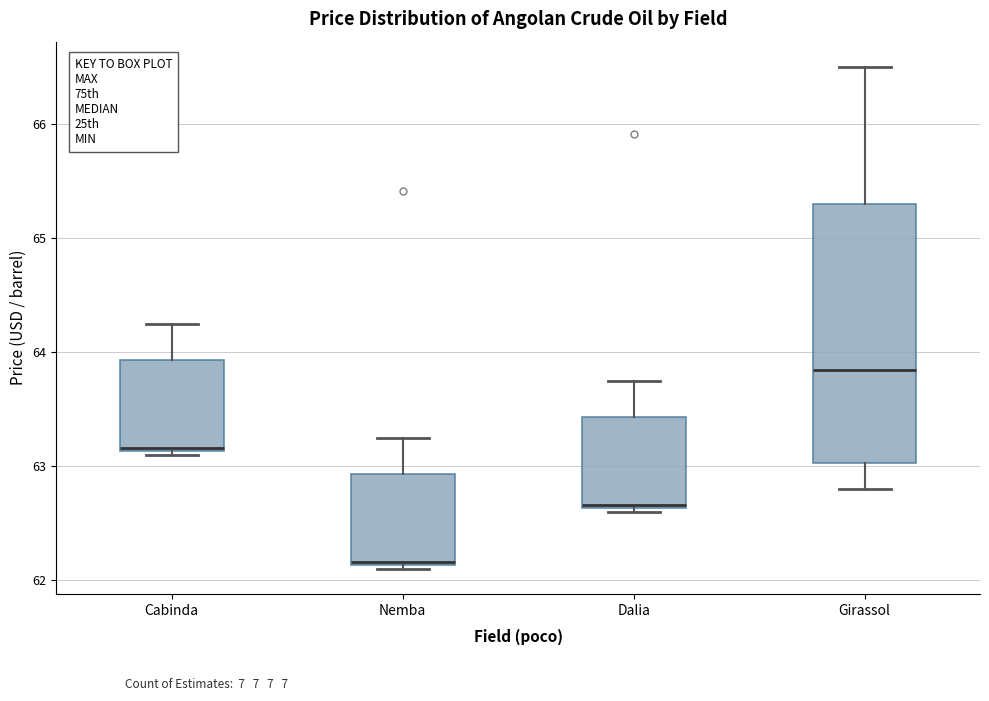

Reading left to right, read every box against the y-axis: the position of its median line, the range the box covers, and the ends of its whiskers. The values are not printed on the chart, so give them approximately, as read against the axis.

Cabinda: median 63.2, box 63.1 to 63.9, whiskers 63.1 to 64.3
Nemba: median 62.2, box 62.1 to 62.9, whiskers 62.1 to 63.3
Dalia: median 62.7, box 62.6 to 63.4, whiskers 62.6 to 63.8
Girassol: median 63.8, box 63.0 to 65.3, whiskers 62.8 to 66.5